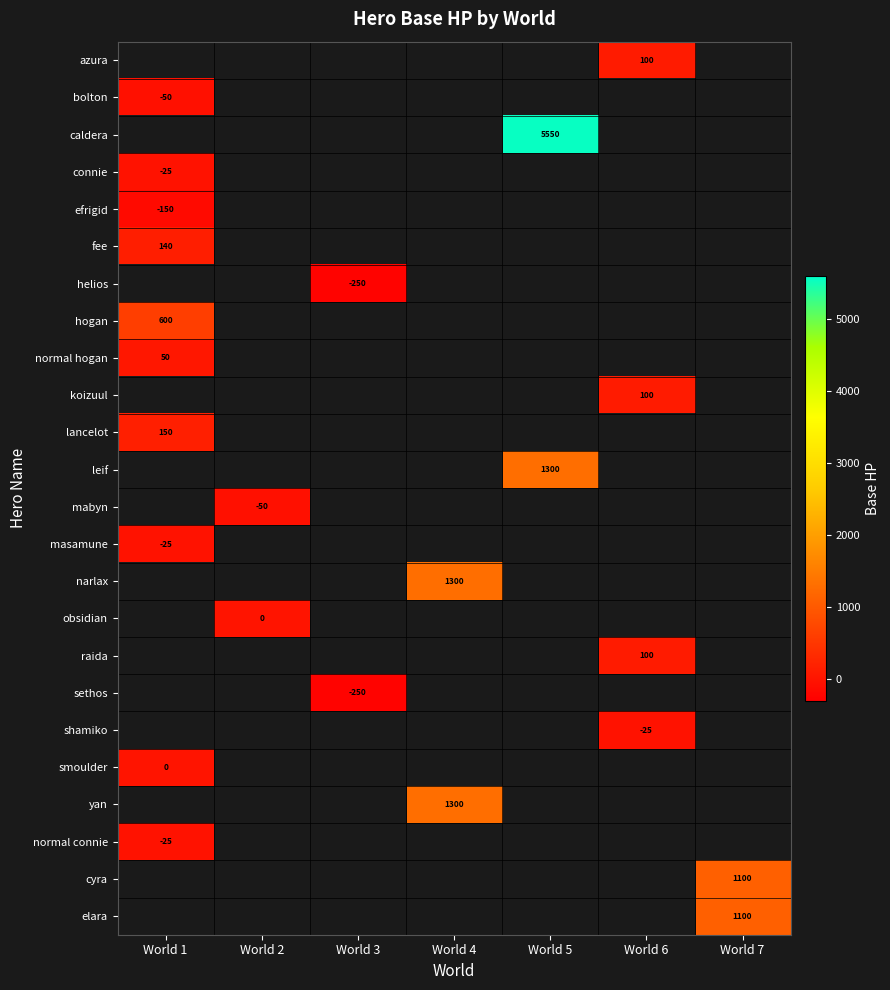

At which label does helios reach its minimum?

World 1